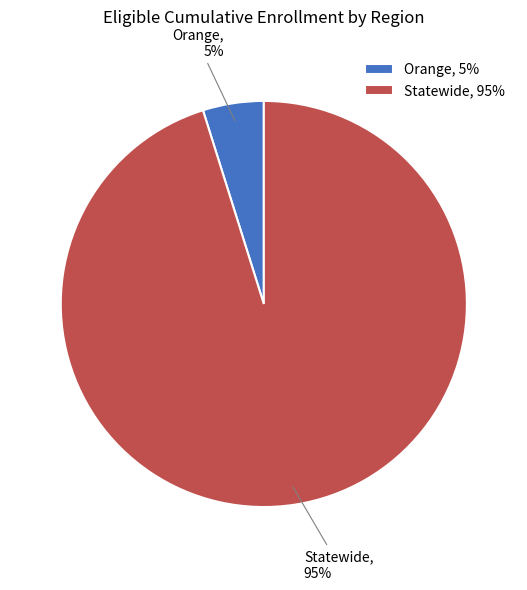

Count the number of slices in the pie.

2